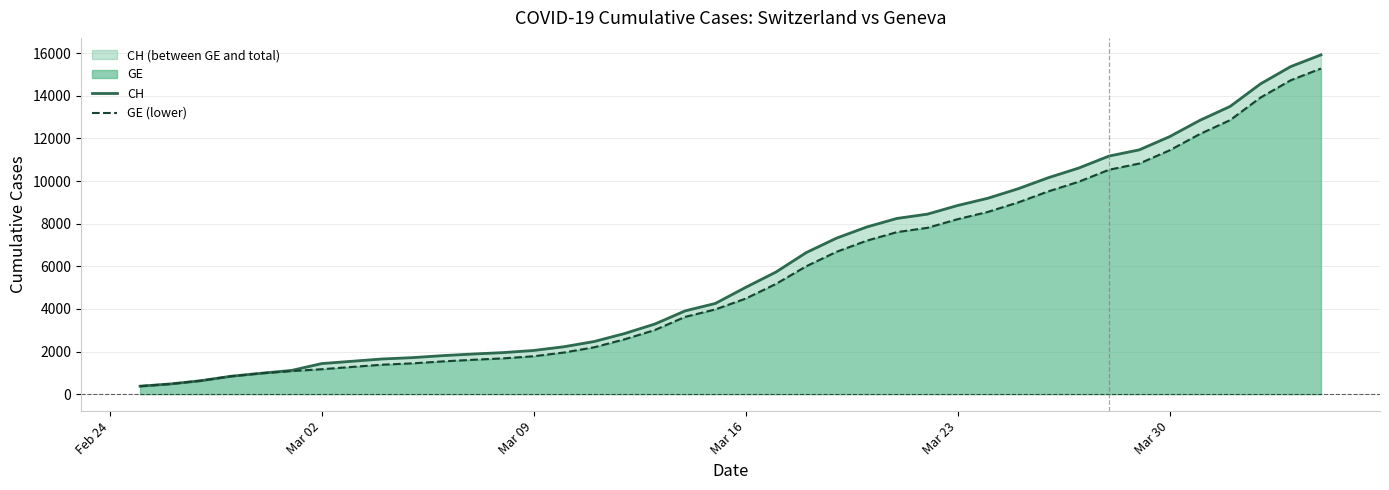

How many data points in CH are above 5012?

19